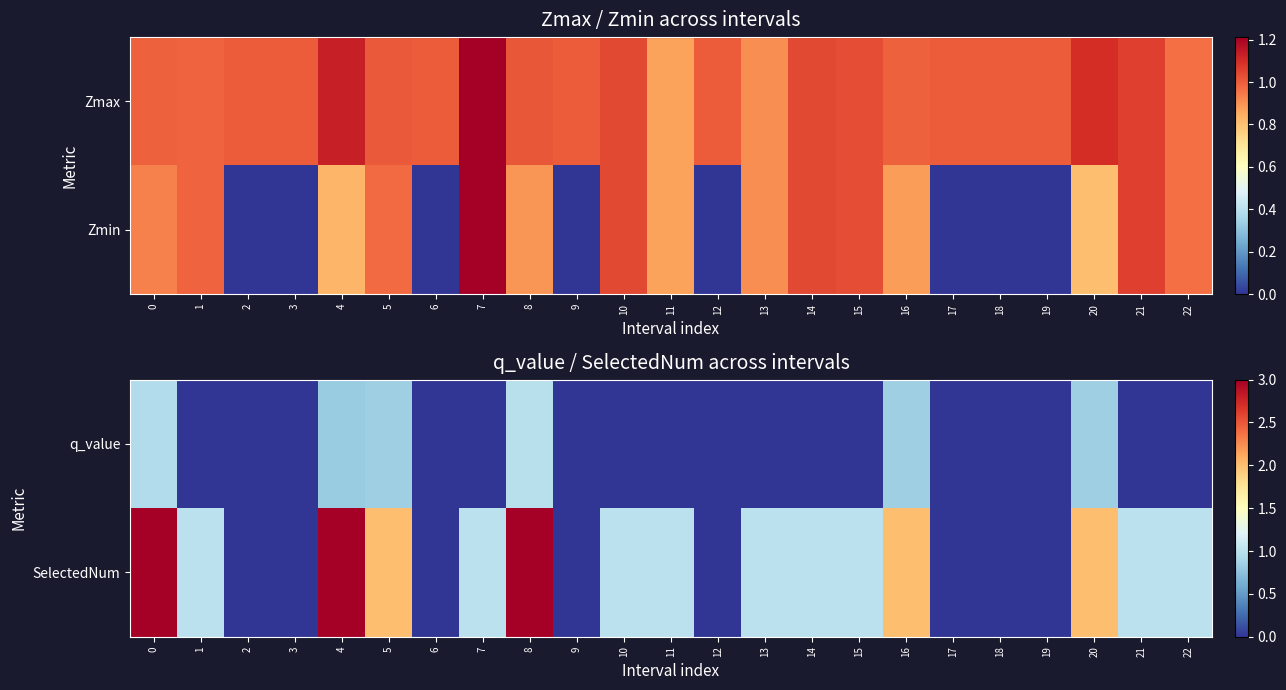

At how many categories does at least one series exceed 2?

3